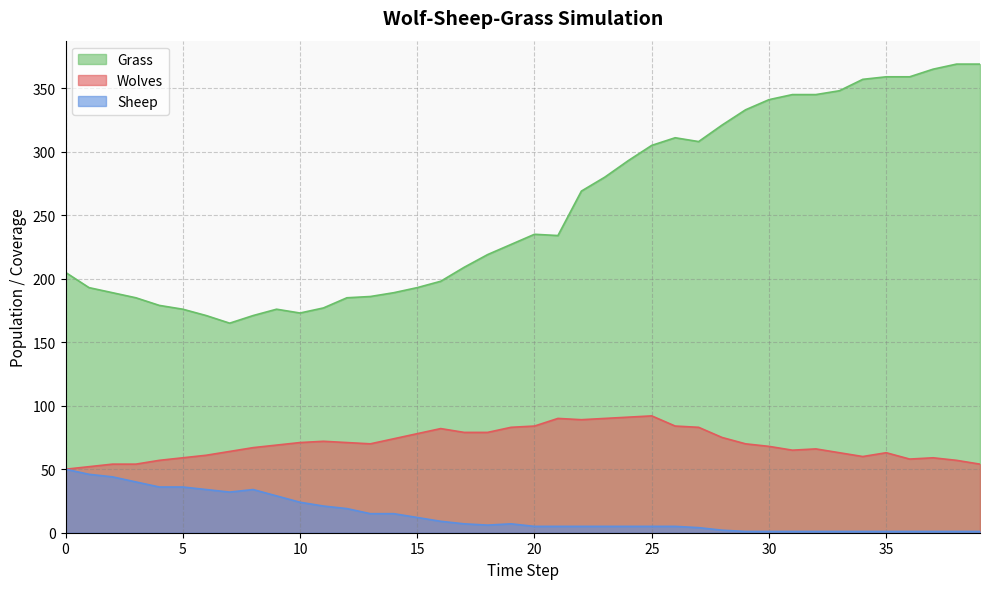

The Sheep series shows 5 at 22. True or false?

True